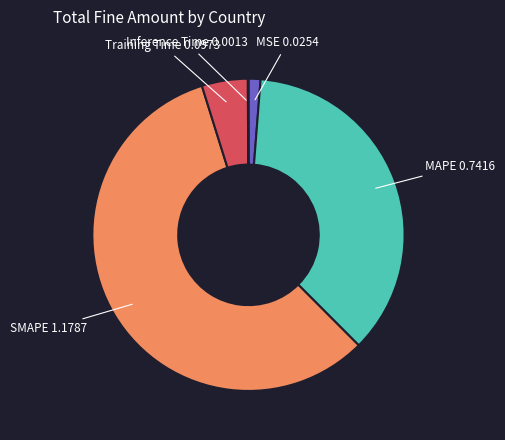

Which slice is the largest?

SMAPE